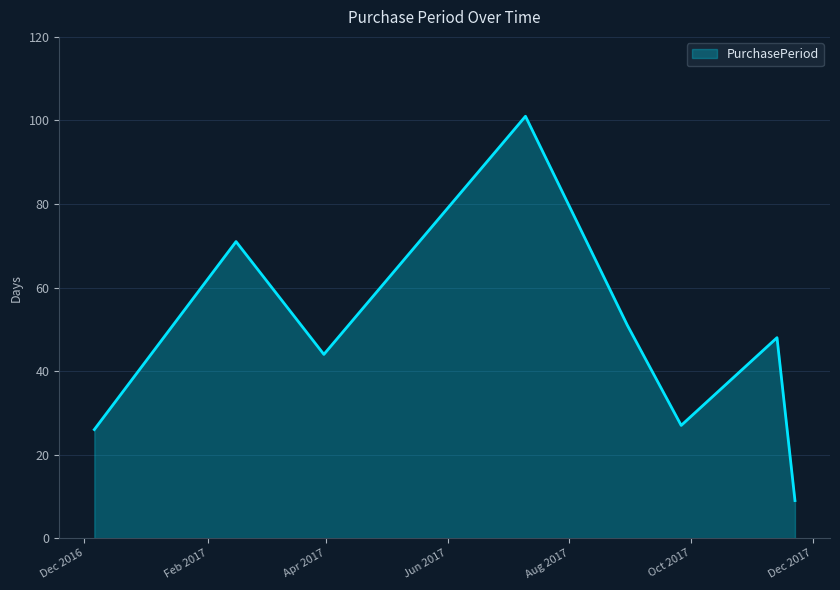

What is the smallest value displayed?

9